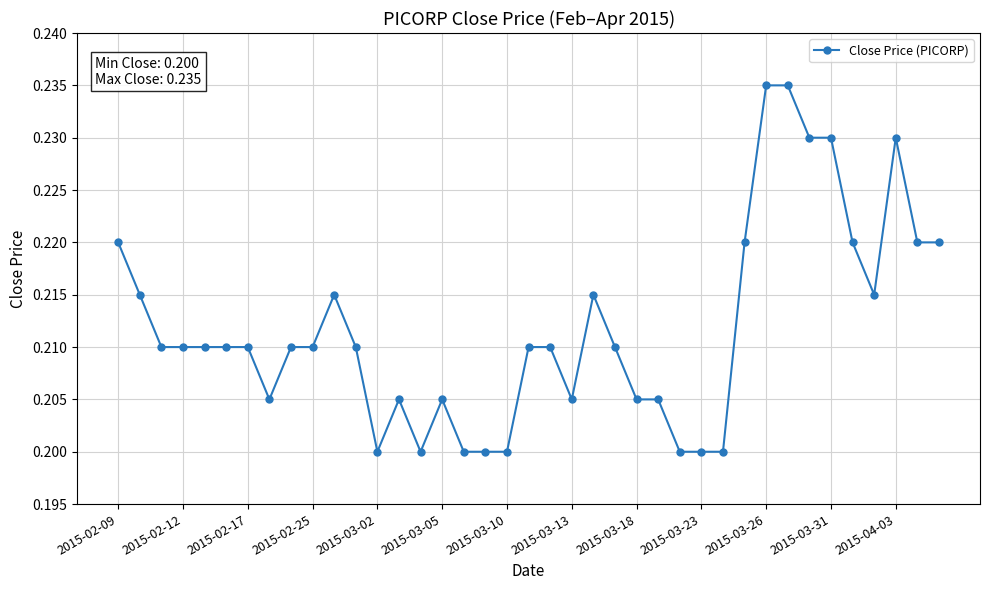

True or false: there are more than 2 points higher than both neighbors.

True